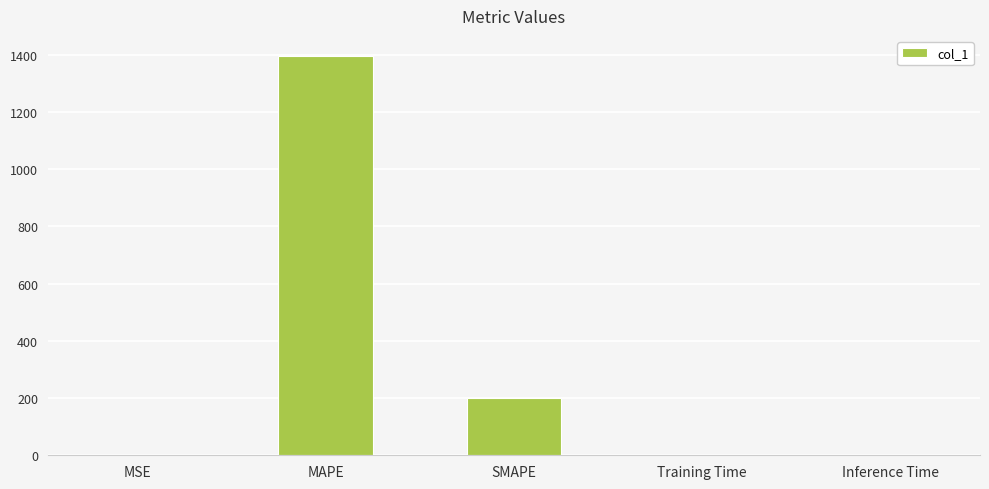

Which has a higher value, MSE or SMAPE?

SMAPE